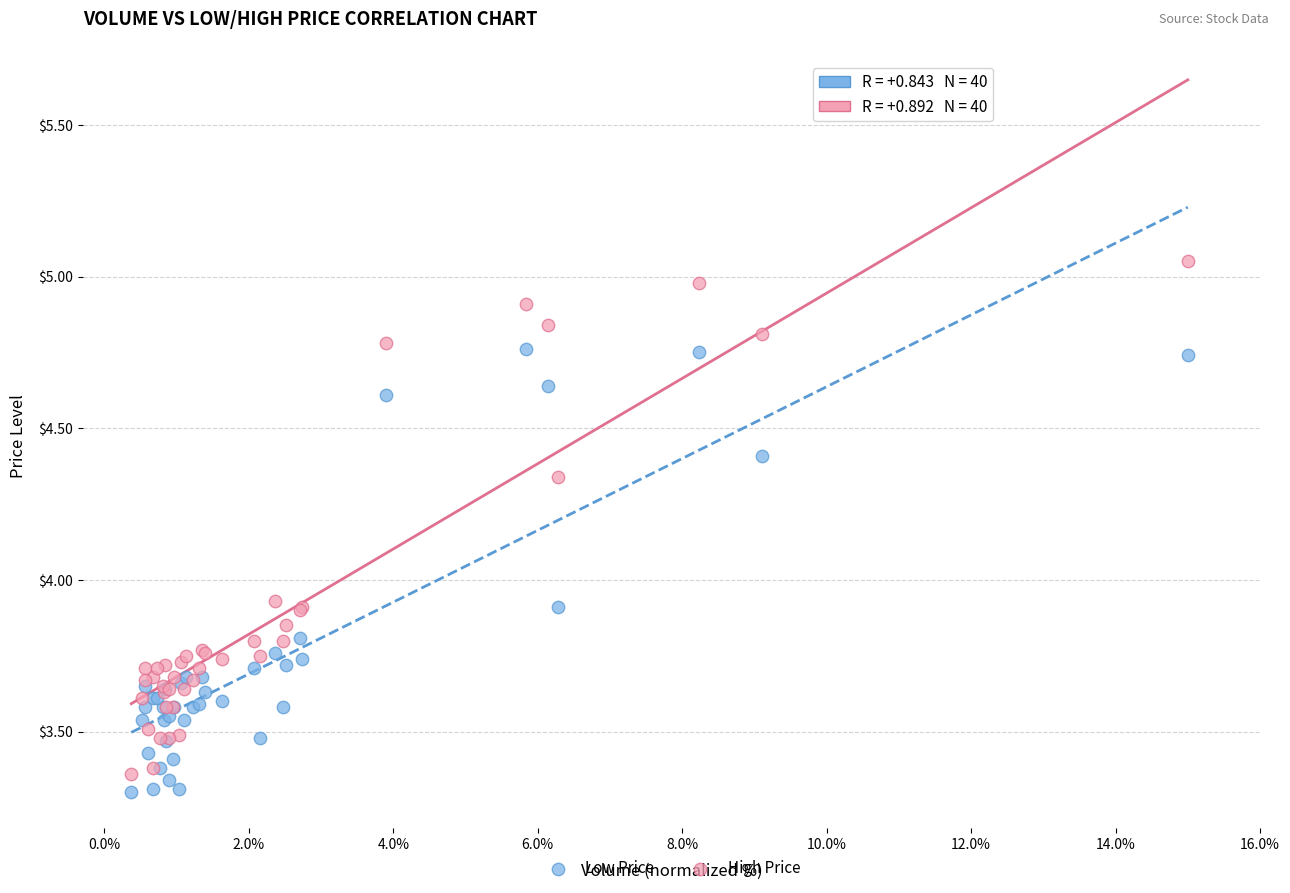

Which series has the widest spread of Y values?

High Price